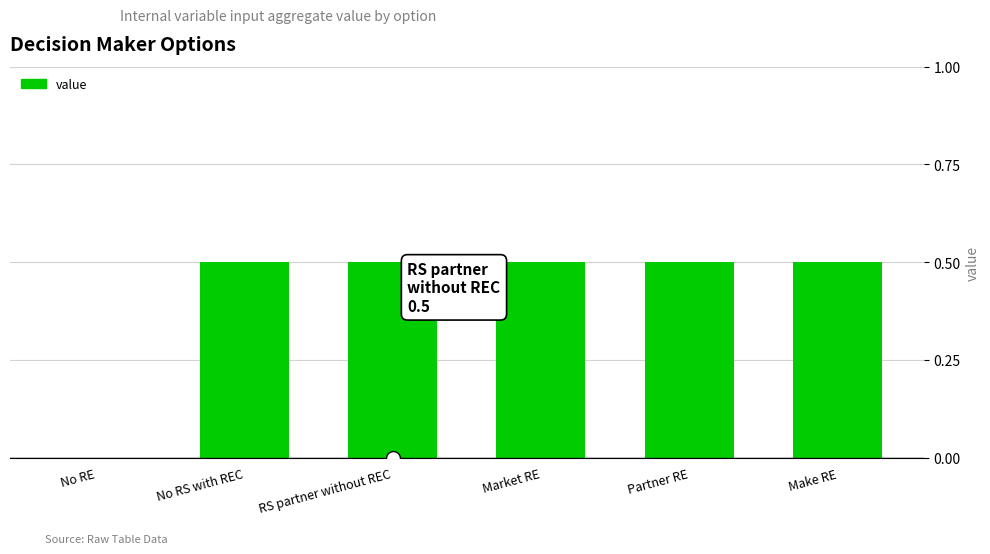

How many distinct data groups are displayed?

1